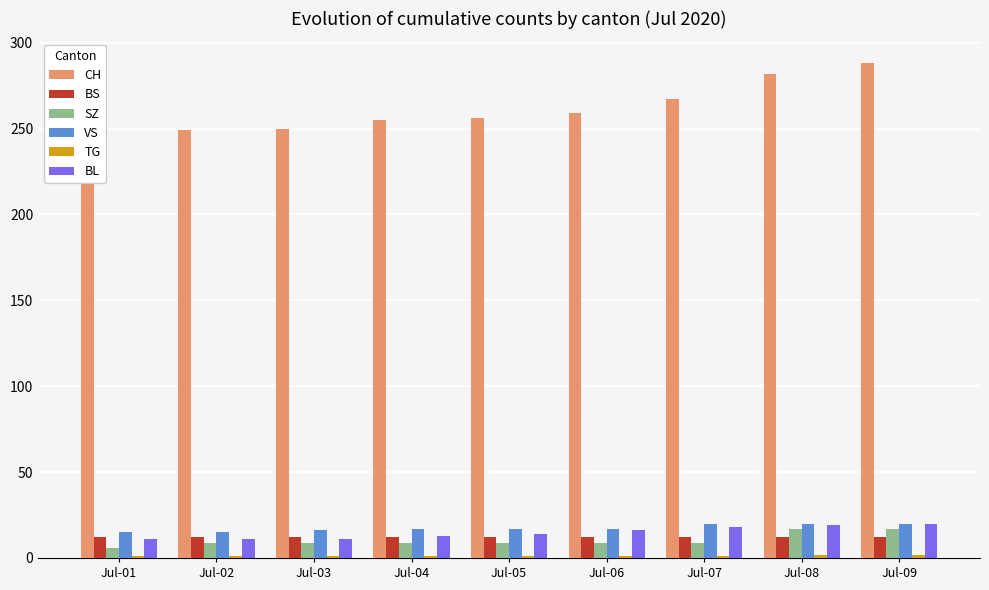

At how many categories does at least one series exceed 265?

3